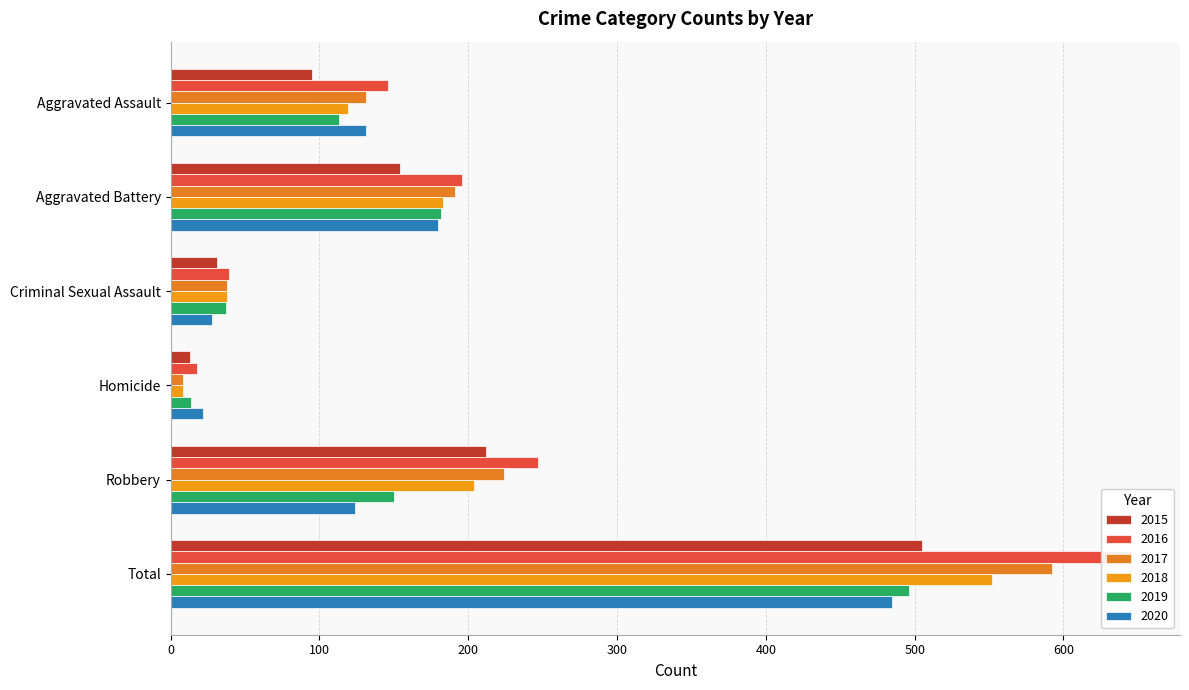

What is the value of the 2018 bar at the 6th from the left?

552